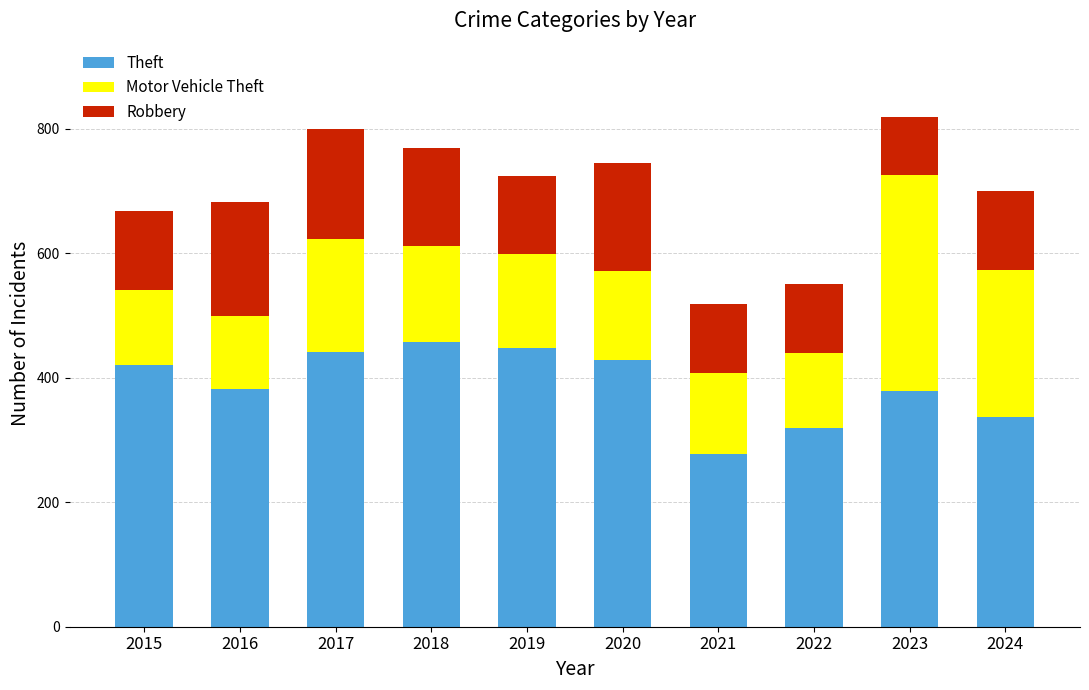

Which category has the lowest value in the Theft series?

2021